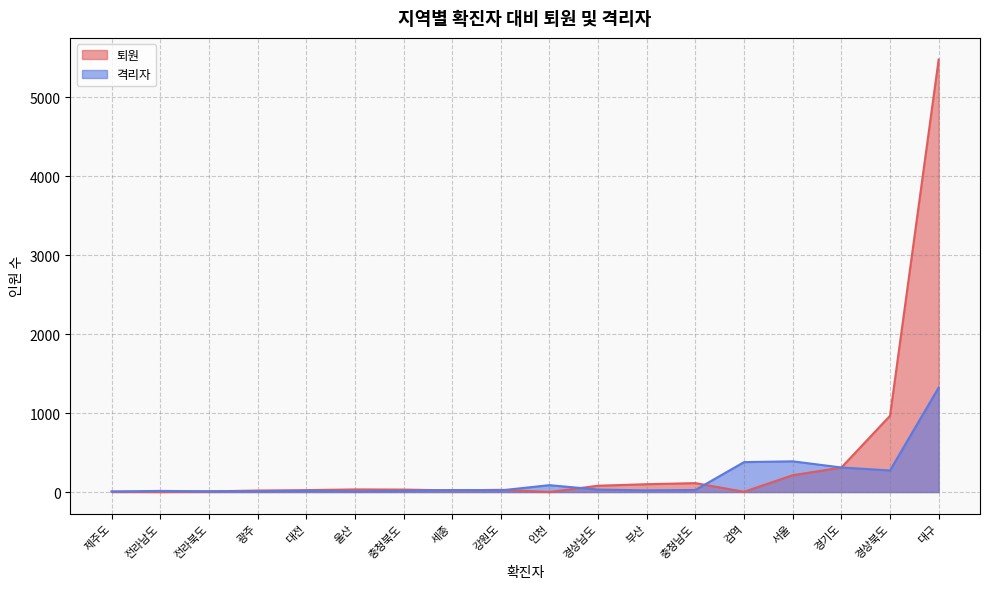

How many lines are shown in the chart?

2